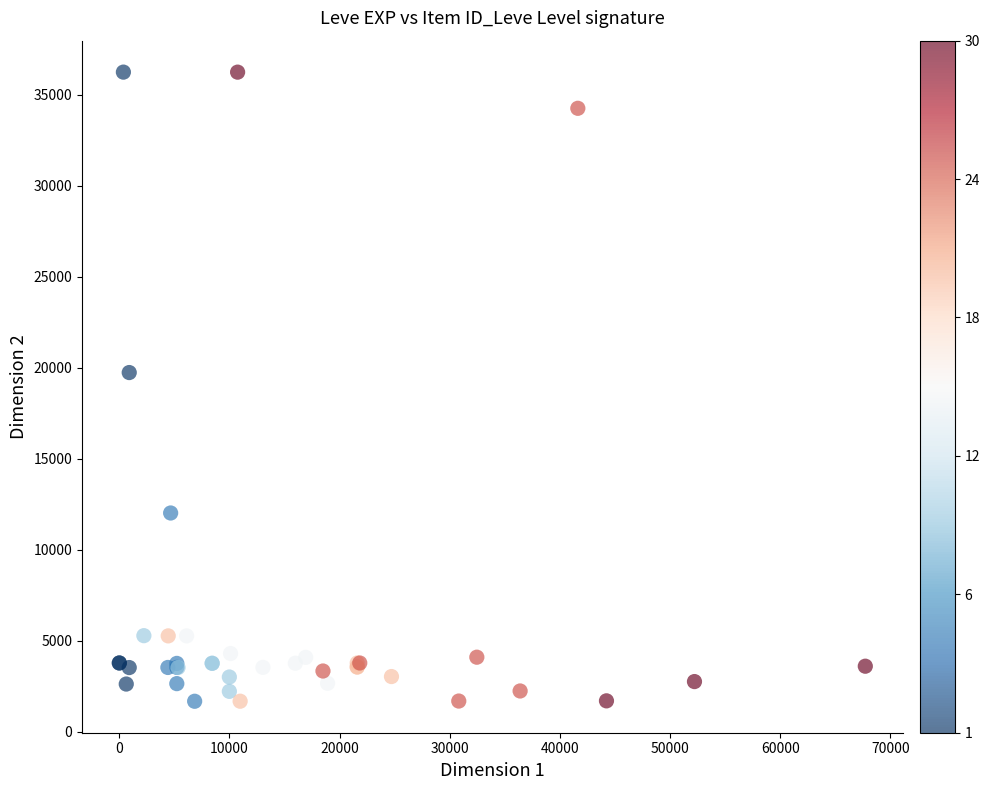

What Y value in the scatter plot is closest to 18967?

19744